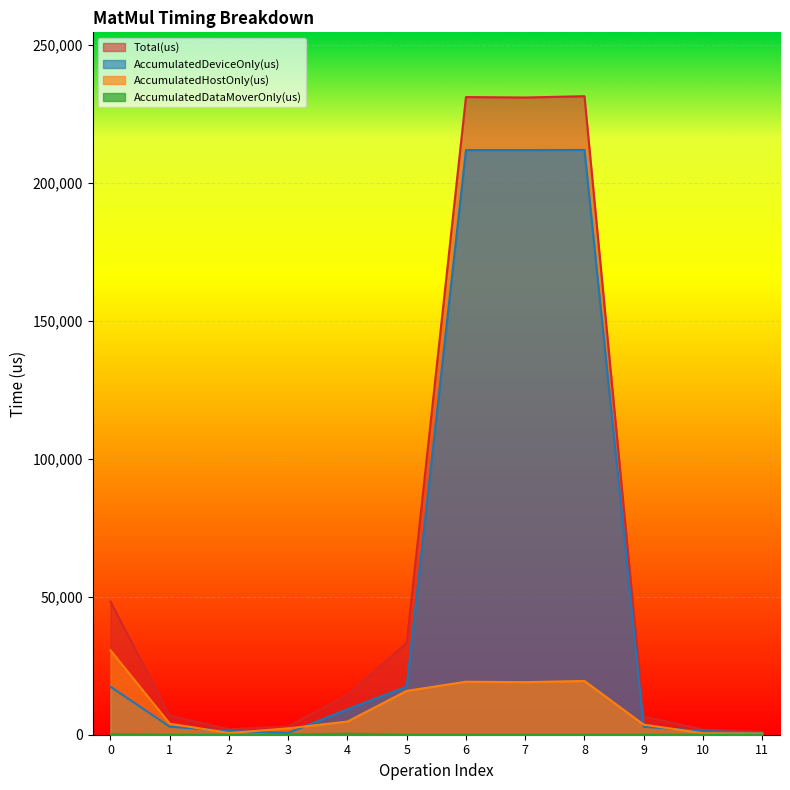

Rank the series at 2 from lowest to highest value.

AccumulatedDataMoverOnly(us), AccumulatedHostOnly(us), AccumulatedDeviceOnly(us), Total(us)